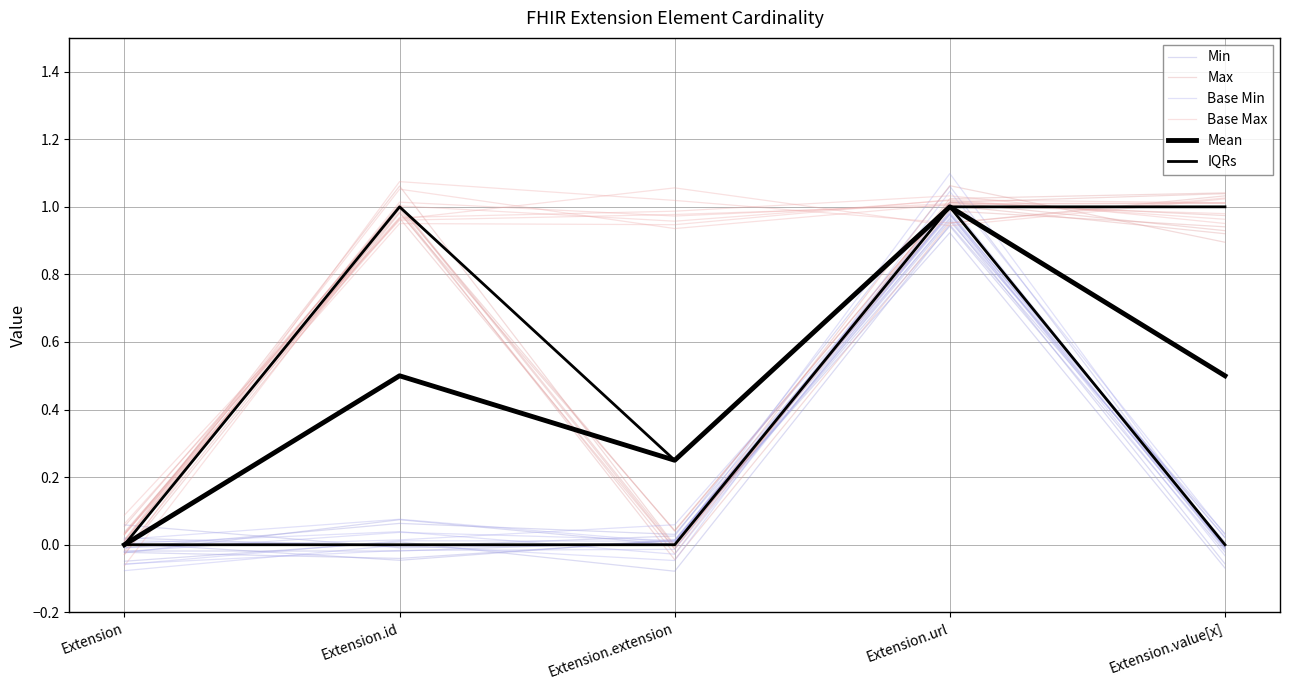

How many values in the Min series are below 0?

2